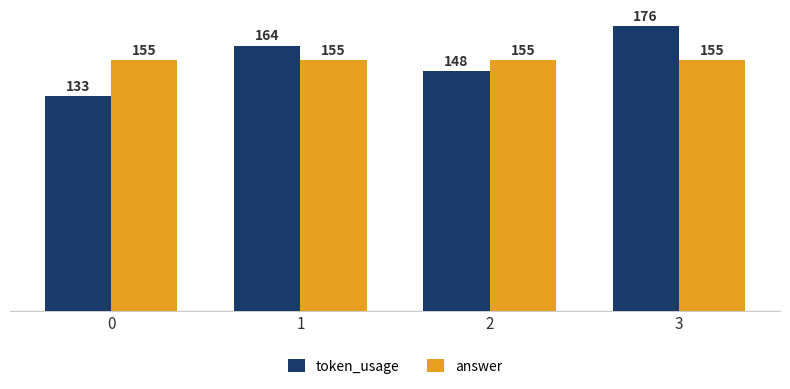

True or false: answer has a value of 155 at 0.

True